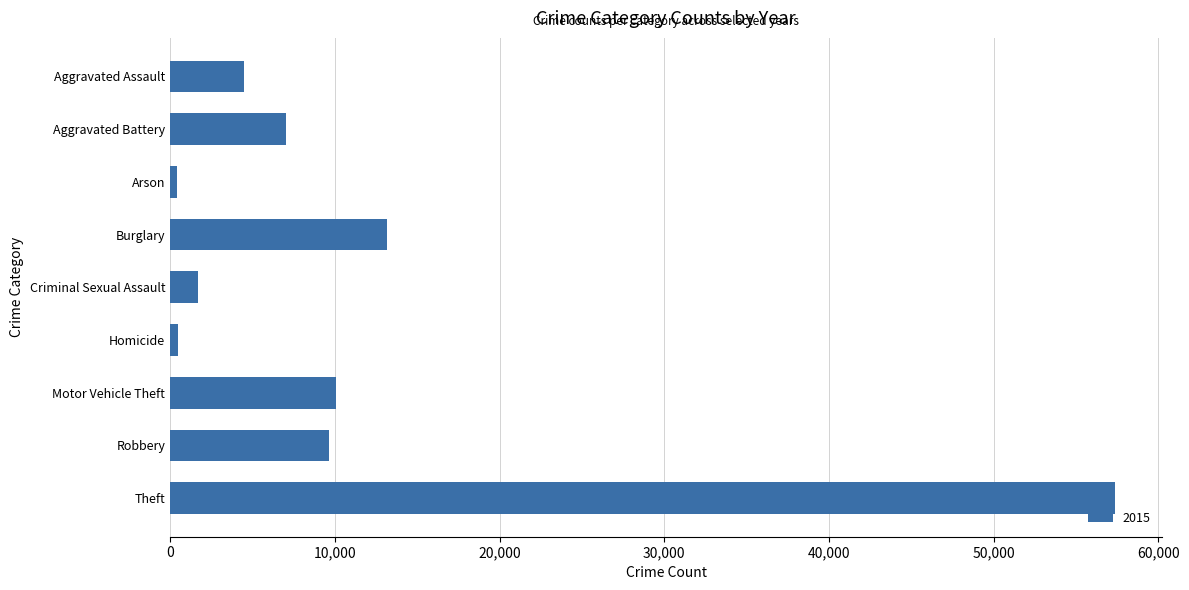

What is the label of the 8th bar from the top?

Robbery